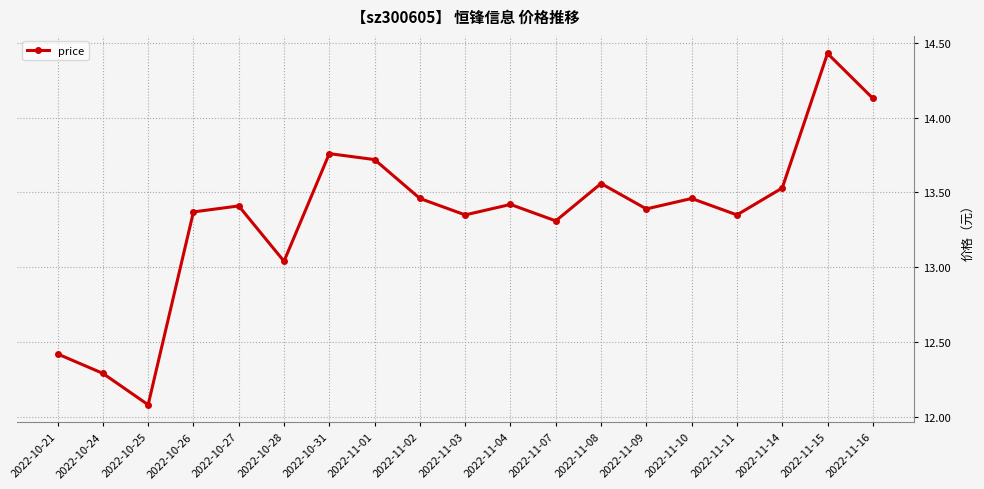

Where is the data nearest to the value 13?

2022-10-28